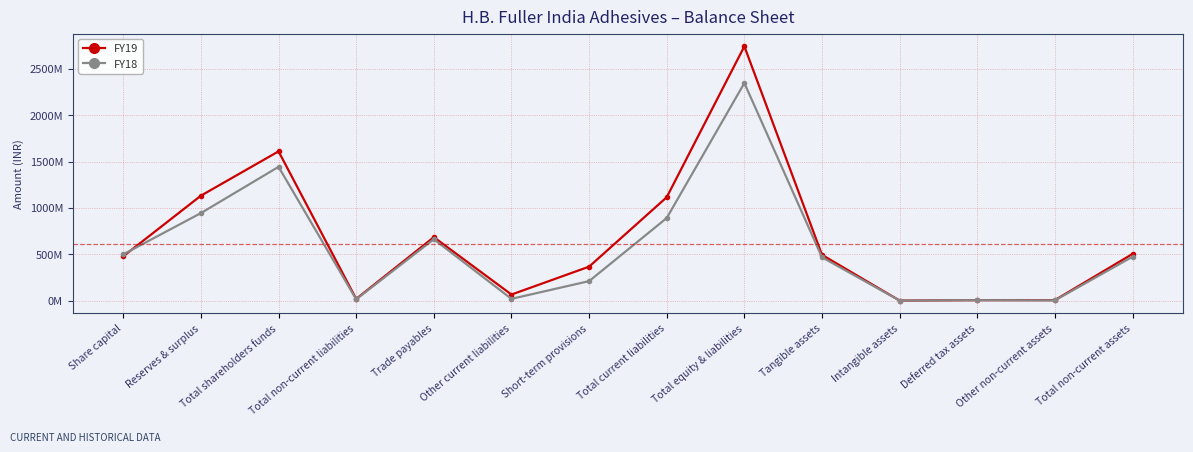

In FY19, how many points are lower than both neighbors (excluding endpoints)?

4